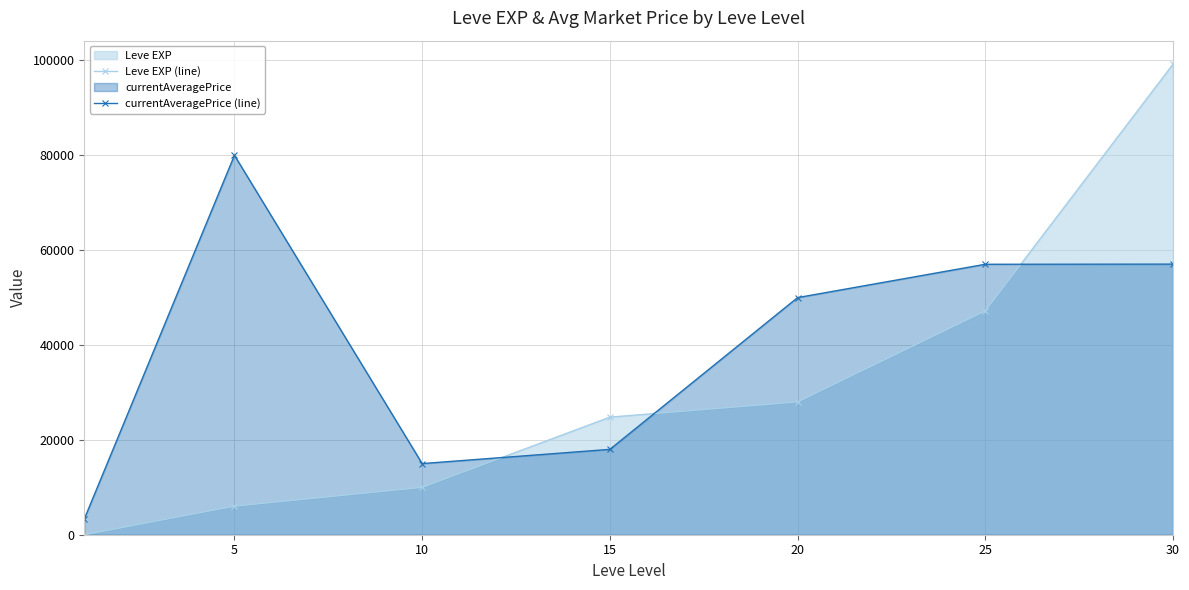

What is the value of the Leve EXP (line) point at the 2nd from the left?

6030